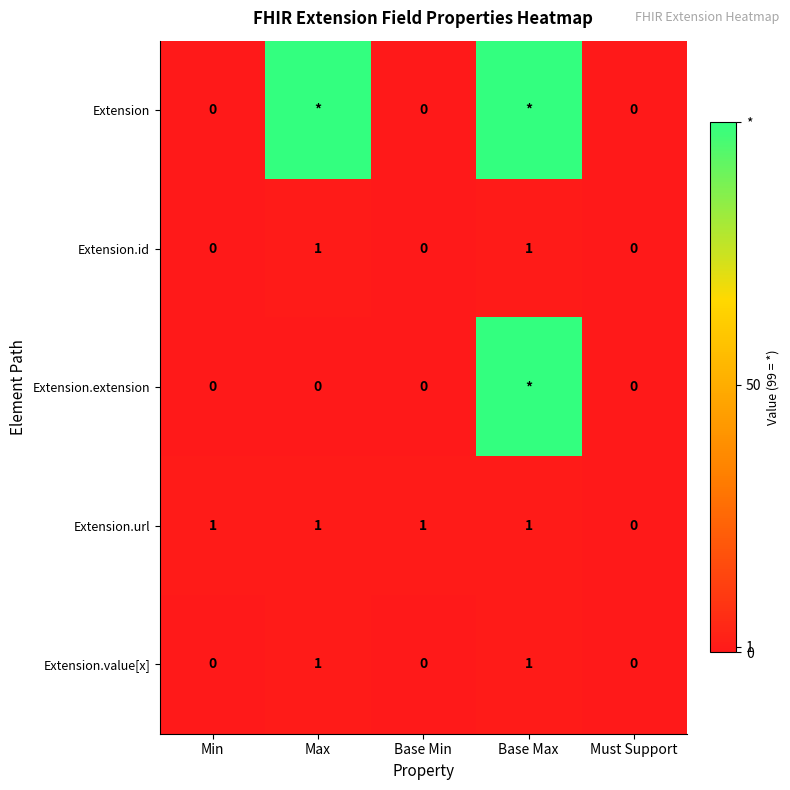

The Extension.value[x] series shows 2 at Max. True or false?

False